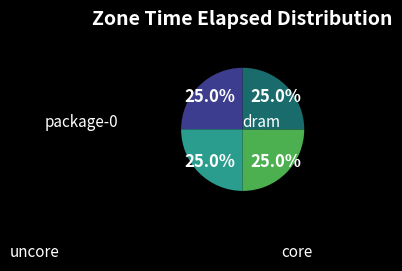

Is there a majority slice in this chart?

No